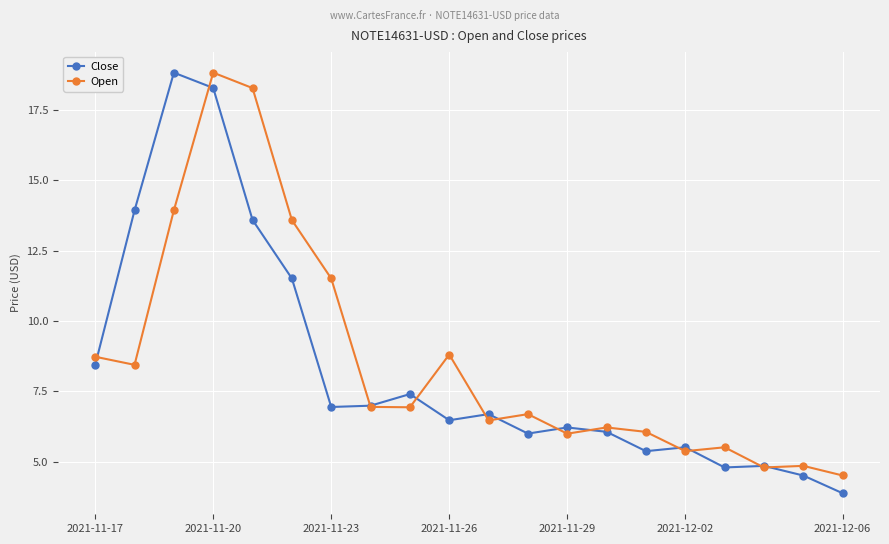

What is the minimum value shown in the chart?

3.9